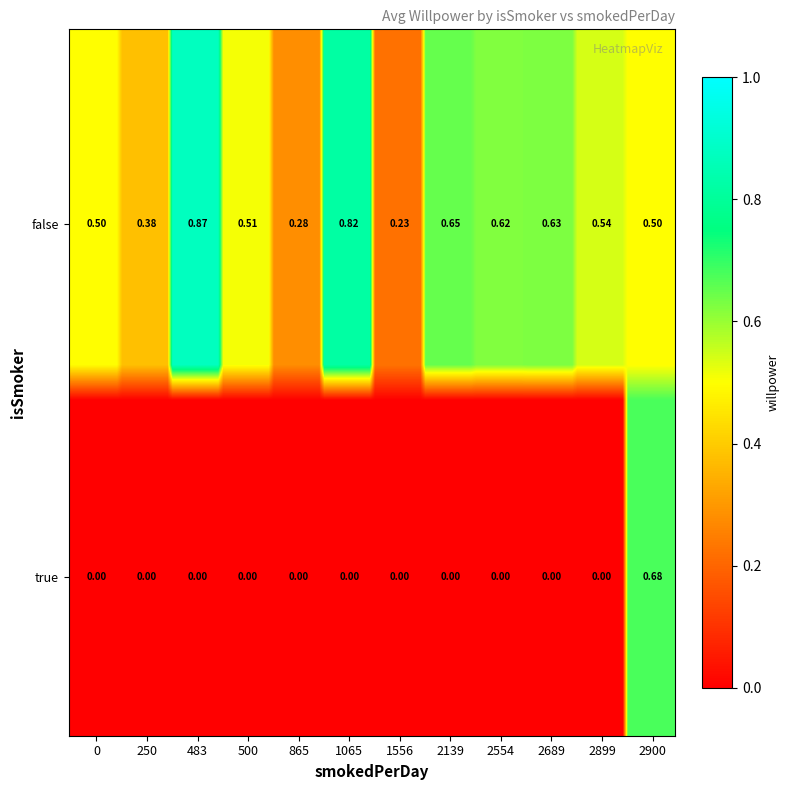

What is the greatest value displayed?

0.9